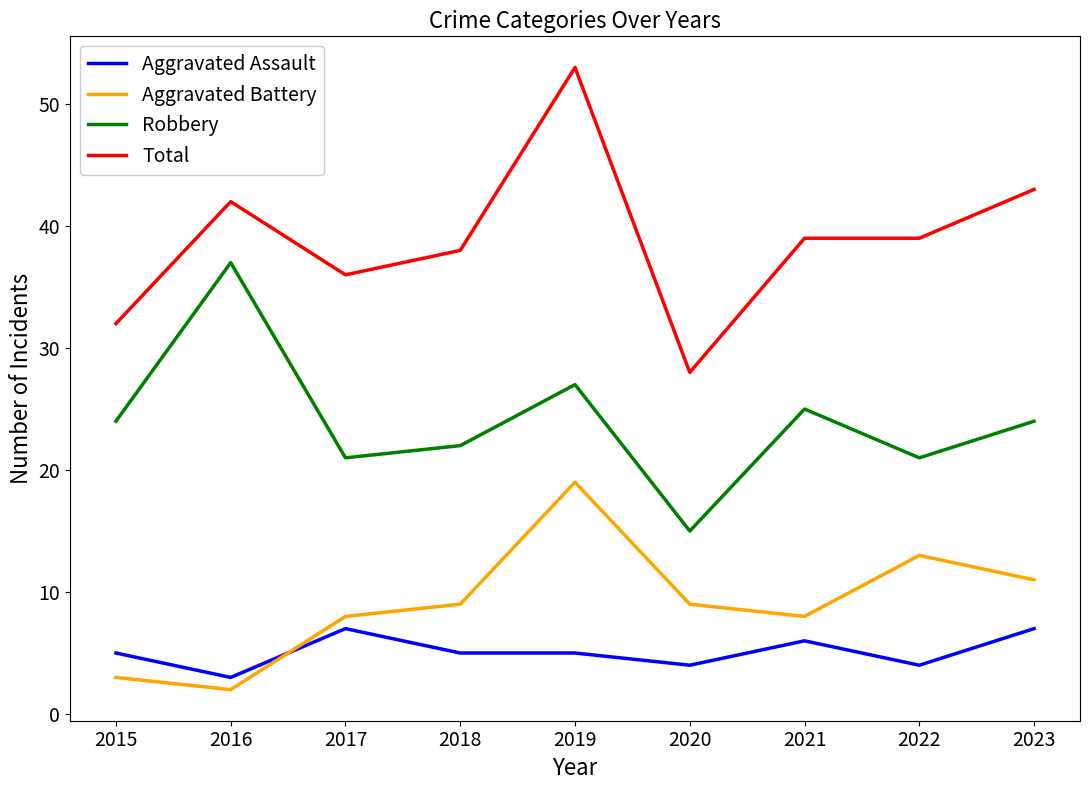

Reading right to left, what are all the values shown in this chart?

Aggravated Assault: 2023=7	2022=4	2021=6	2020=4	2019=5	2018=5	2017=7	2016=3	2015=5
Aggravated Battery: 2023=11	2022=13	2021=8	2020=9	2019=19	2018=9	2017=8	2016=2	2015=3
Robbery: 2023=24	2022=21	2021=25	2020=15	2019=27	2018=22	2017=21	2016=37	2015=24
Total: 2023=43	2022=39	2021=39	2020=28	2019=53	2018=38	2017=36	2016=42	2015=32